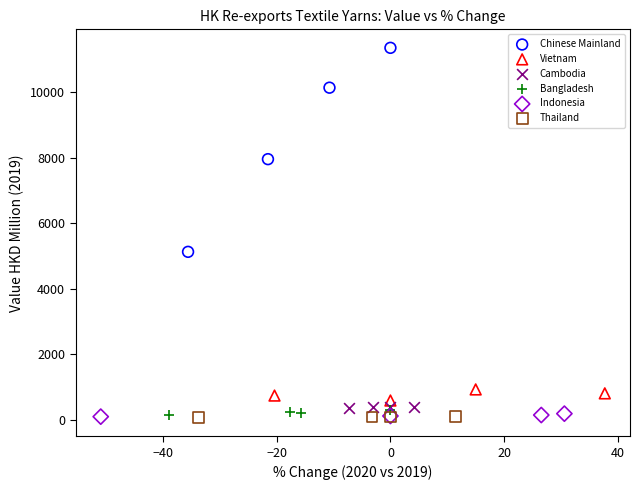

What are all the series names shown in the legend?

Chinese Mainland, Vietnam, Cambodia, Bangladesh, Indonesia, Thailand